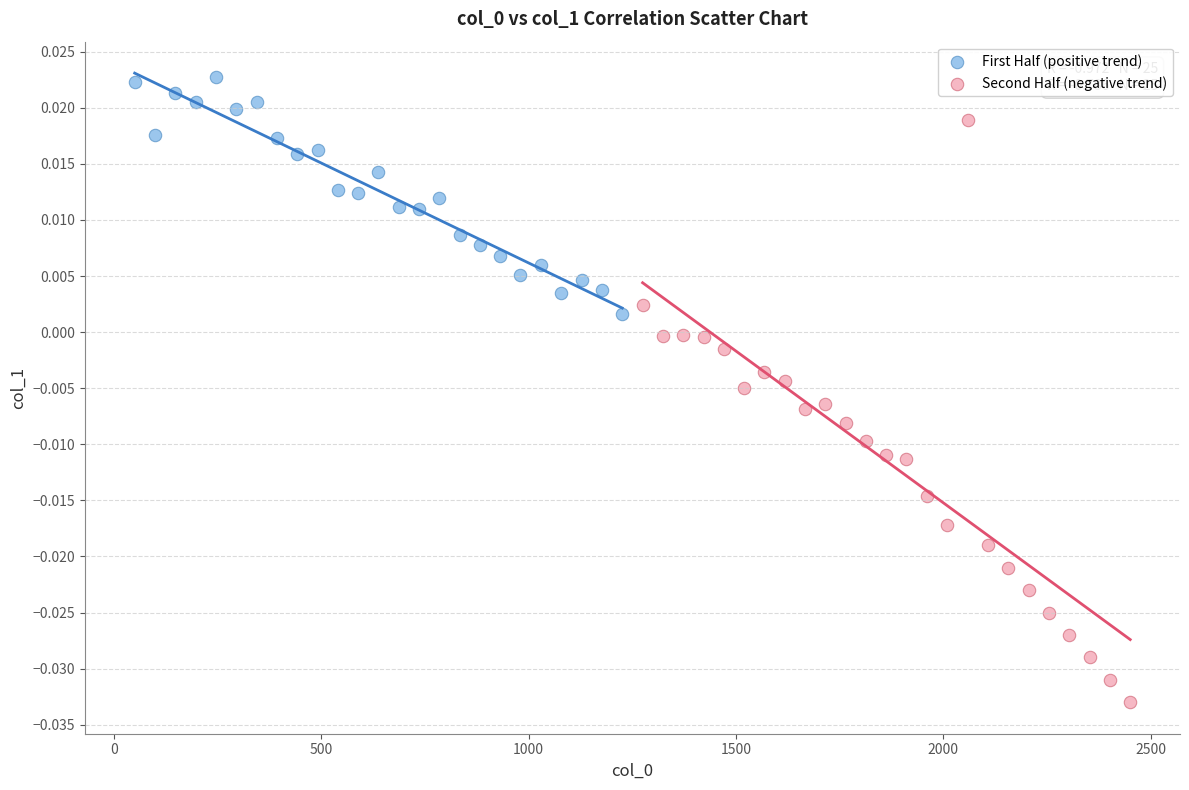

Which series contains the highest Y value?

First Half (positive trend)